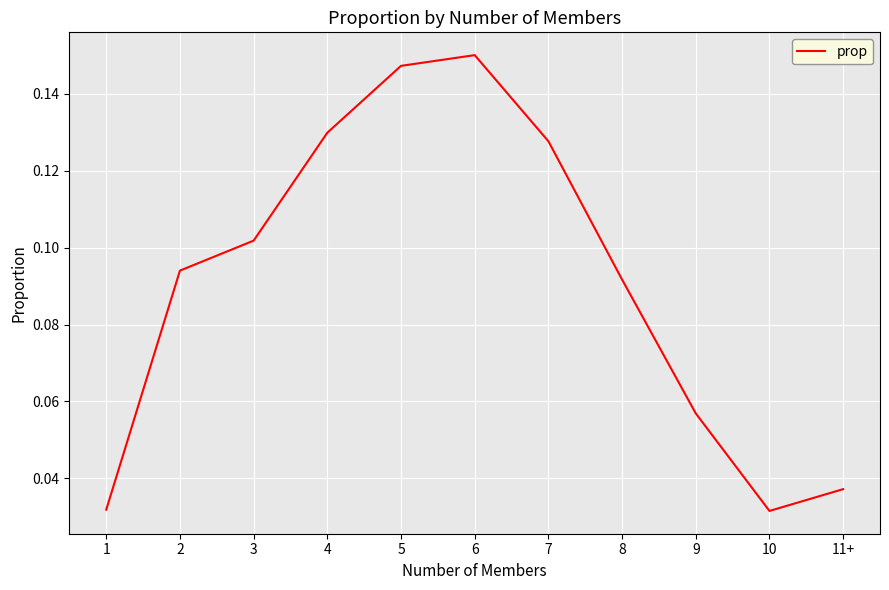

The value at 7 is 0.2. True or false?

False